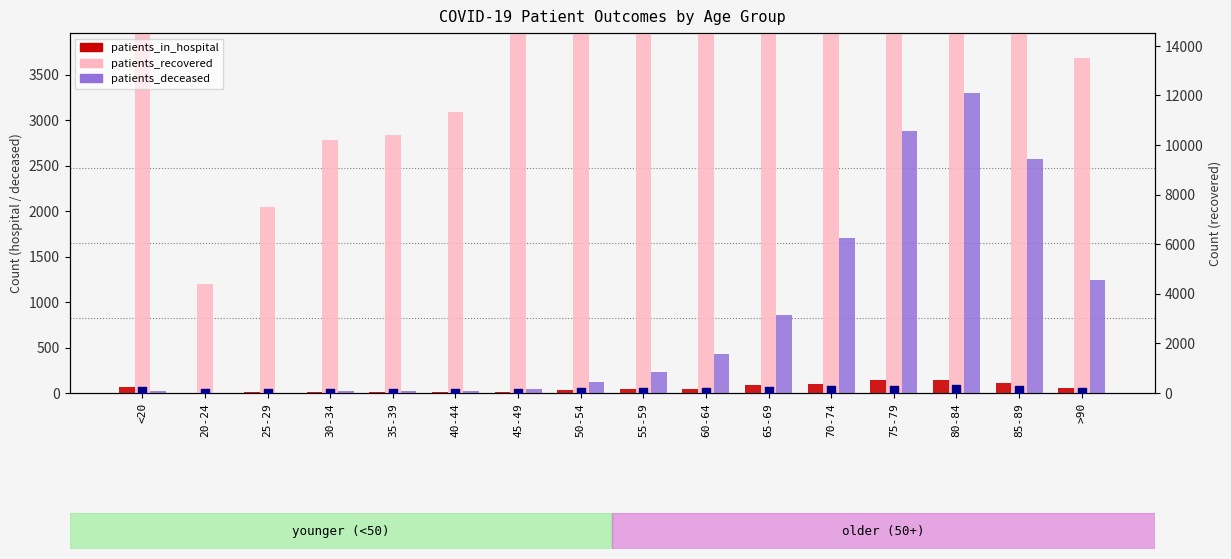

Is the value of patients_recovered at >90 greater than the value of patients_deceased at <20?

Yes